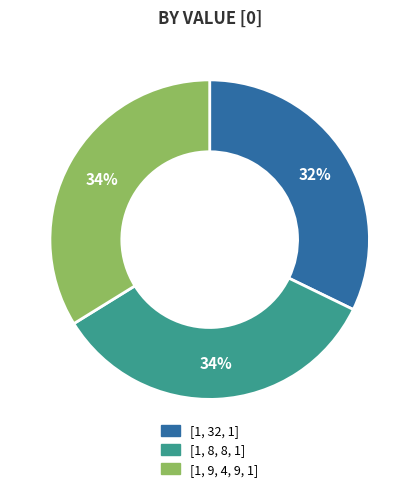

Count the number of slices in the pie.

3